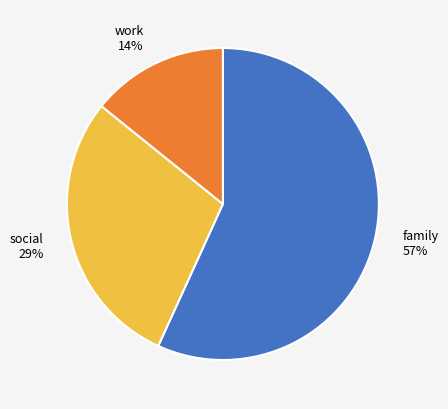

Is there a majority slice in this chart?

Yes